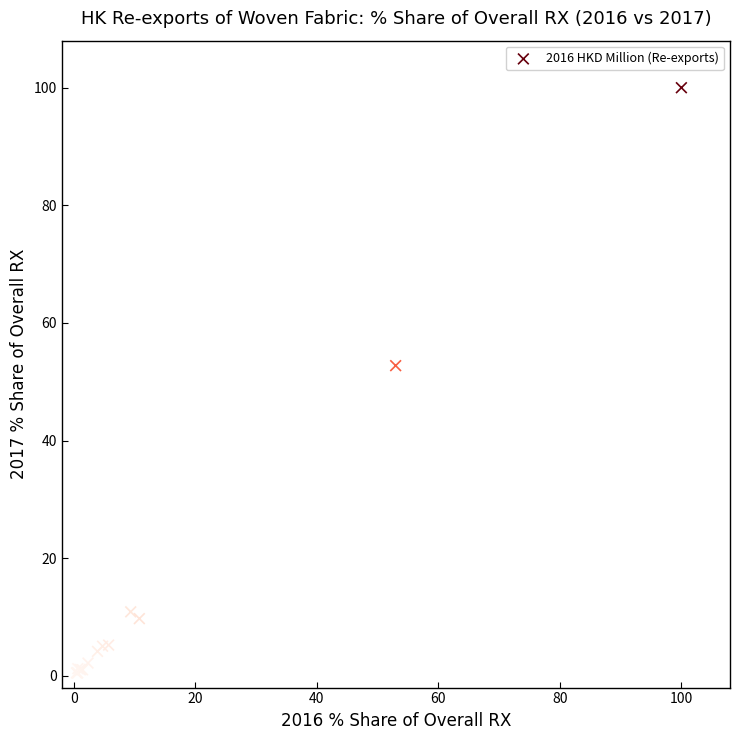

What Y value in the scatter plot is closest to 50?

52.7